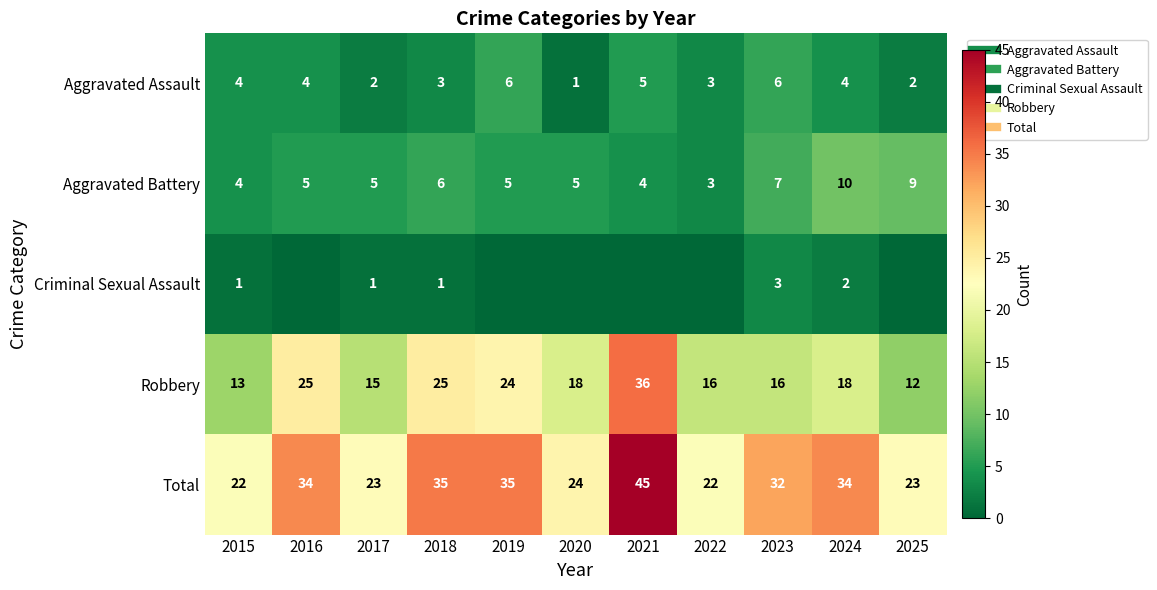

What is the difference between the maximum and minimum values in the Total series?

23